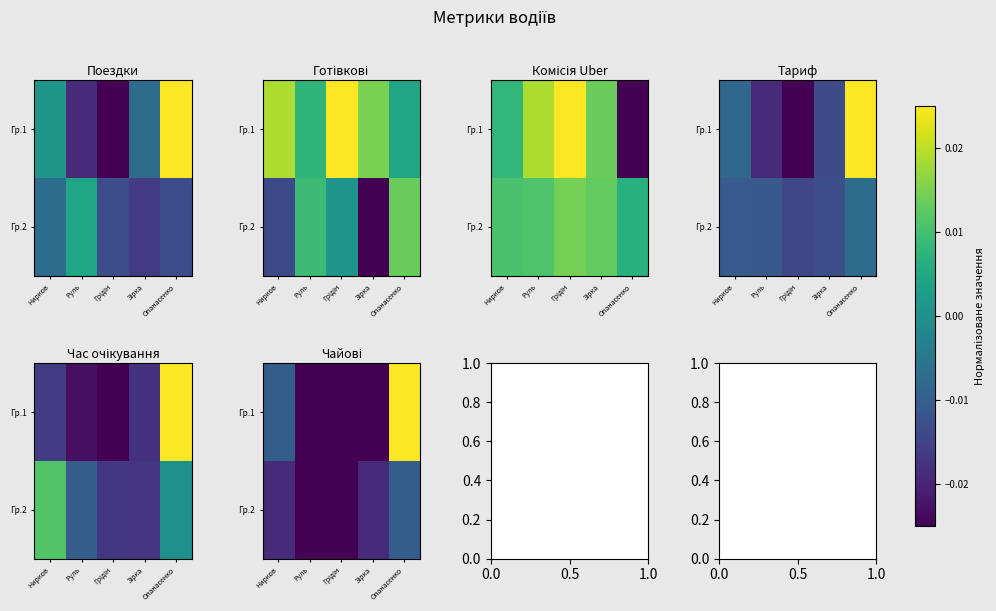

Which series has the largest total across all categories?

Гр.1